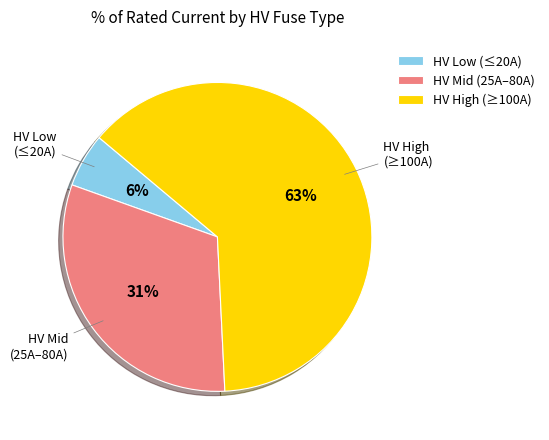

Between HV High (≥100A) and HV Mid (25A–80A), which is larger?

HV High (≥100A)